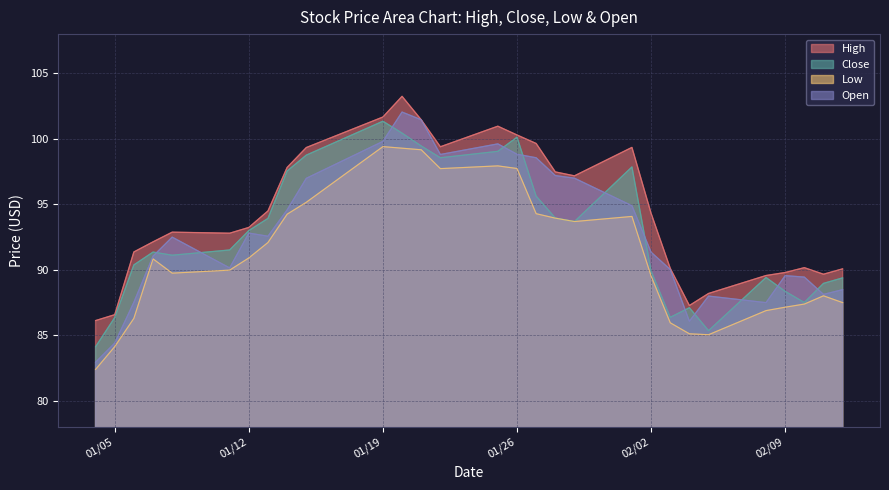

Which series has the largest range (max minus min)?

Open